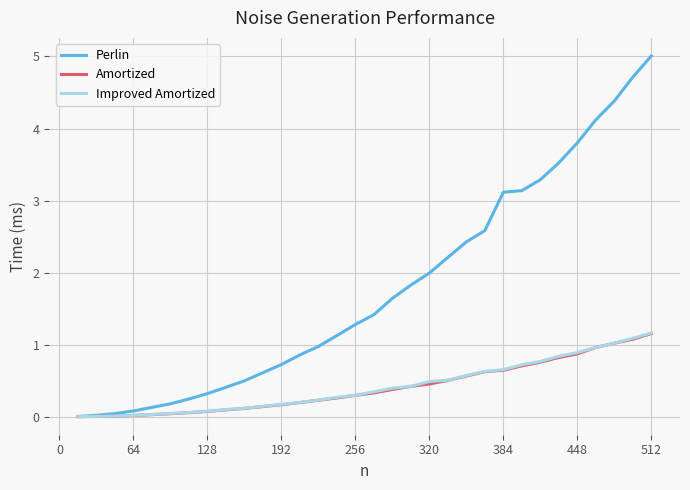

Which series has the widest spread of values?

Perlin